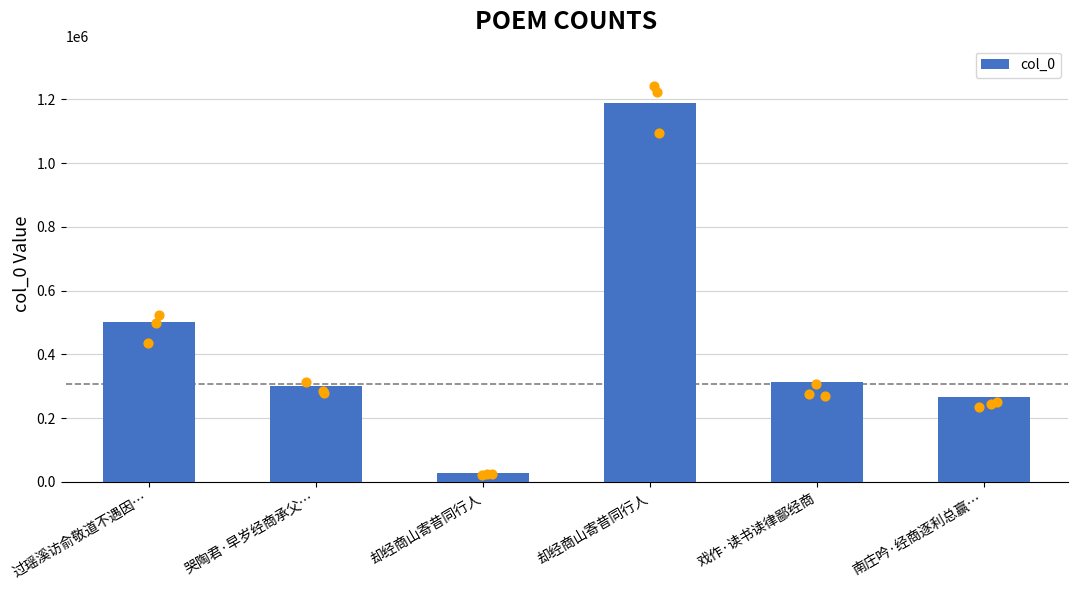

Between 却经商山寄昔同行人 and 戏作·读书读律鄙经商, which is larger?

却经商山寄昔同行人